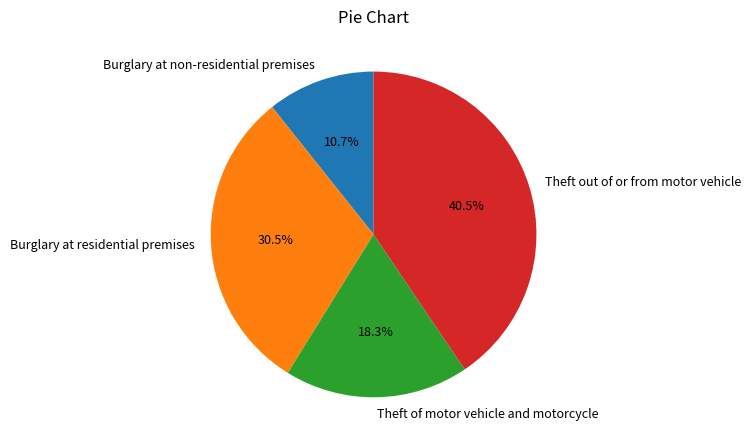

The Theft of motor vehicle and motorcycle slice represents 5% of the pie. True or false?

False